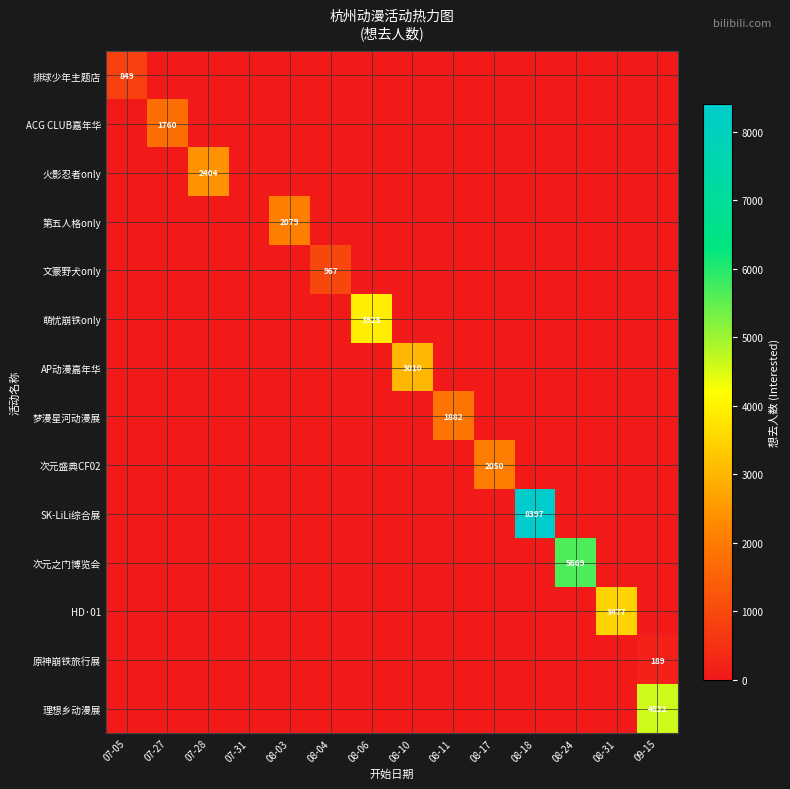

The value of 次元之门博览会 at 08-24 is 2260. True or false?

False